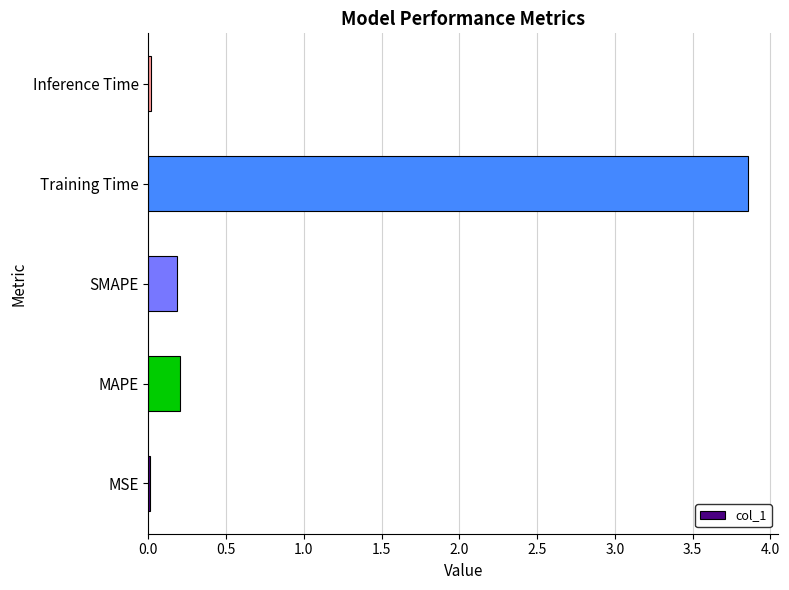

At which category does the chart reach its peak across all series?

Training Time